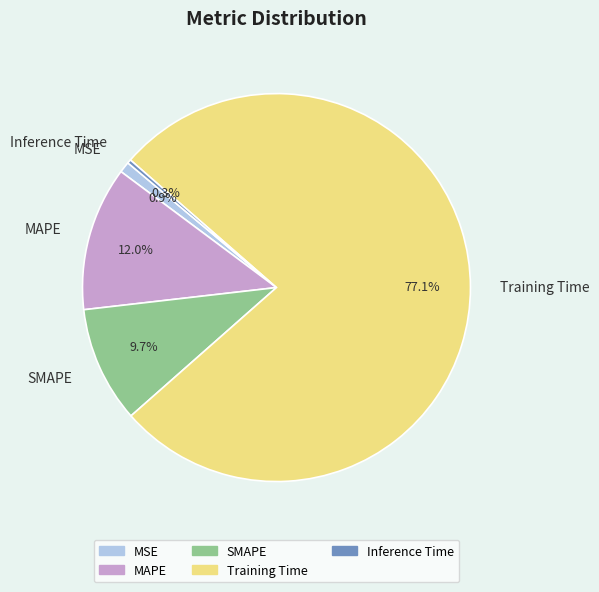

How many segments does this pie chart have?

5